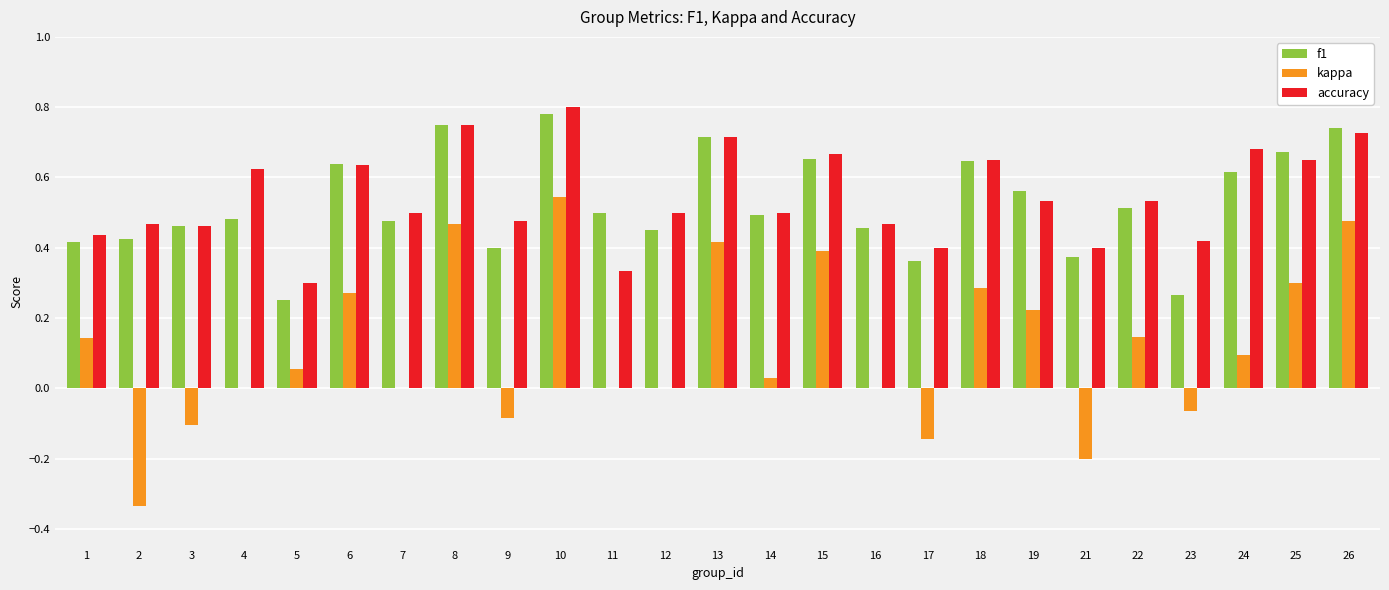

What is the total value across all series at 6?

1.5